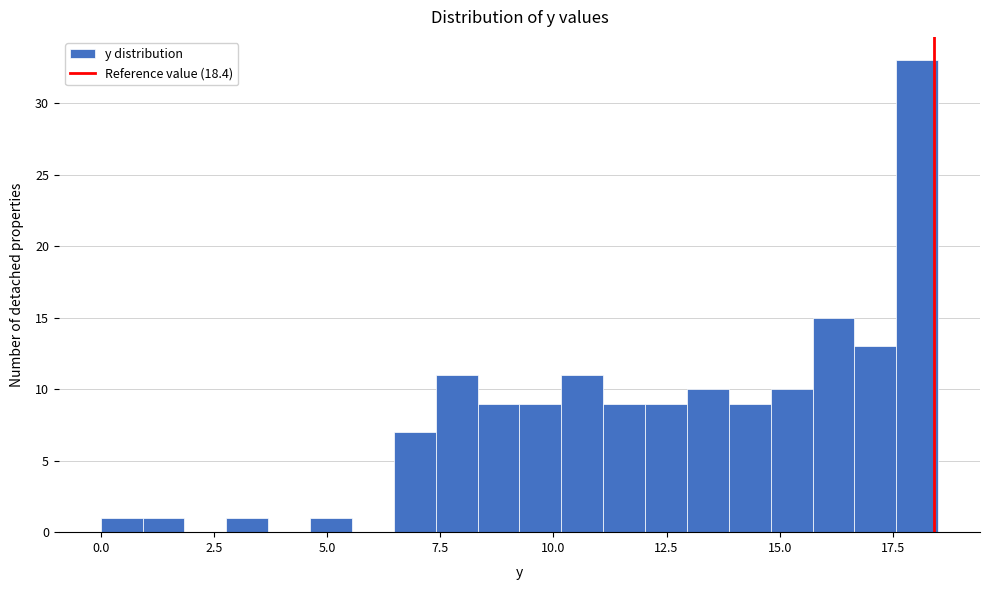

Around what value on the x-axis is the tallest bar? Give the approximate position of its centre, as read against the axis.

18.0